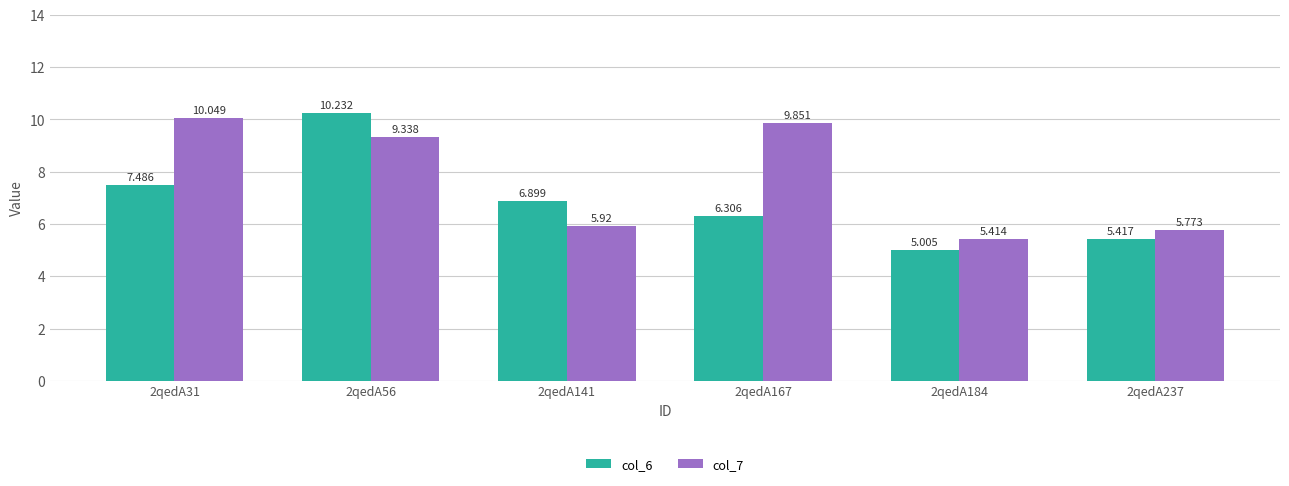

Reading left to right, what are all the values shown in this chart?

col_6: 7.5	10.2	6.9	6.3	5.0	5.4
col_7: 10.0	9.3	5.9	9.9	5.4	5.8